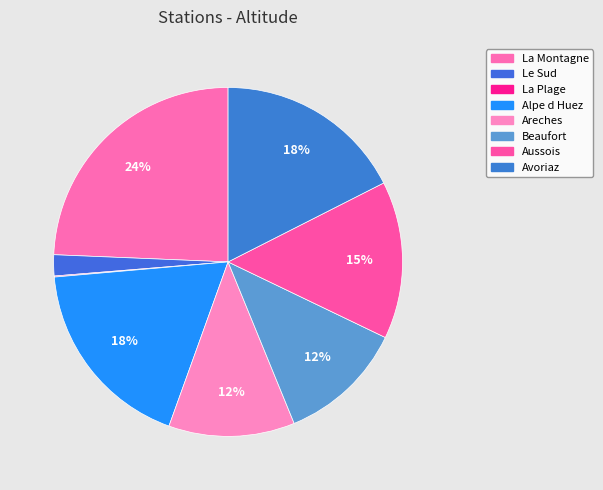

Which slice is the smallest?

La Plage